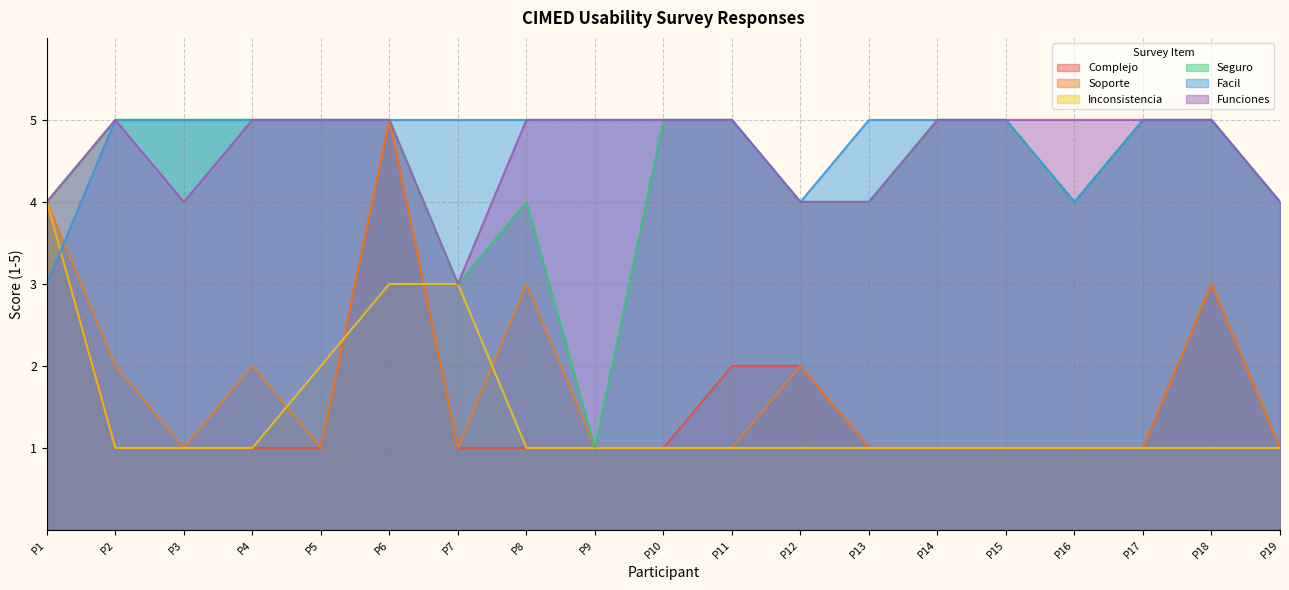

Where is the first local minimum for Funciones?

P3